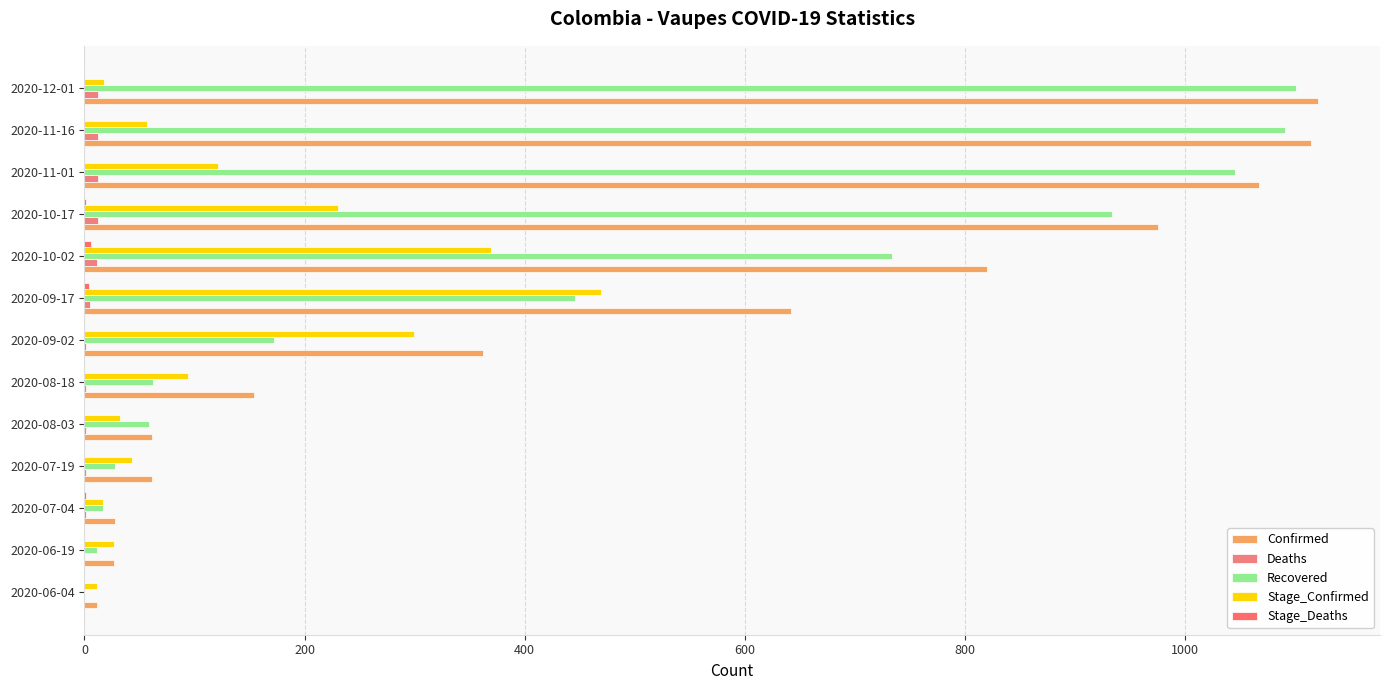

At how many categories does at least one series exceed 425?

6